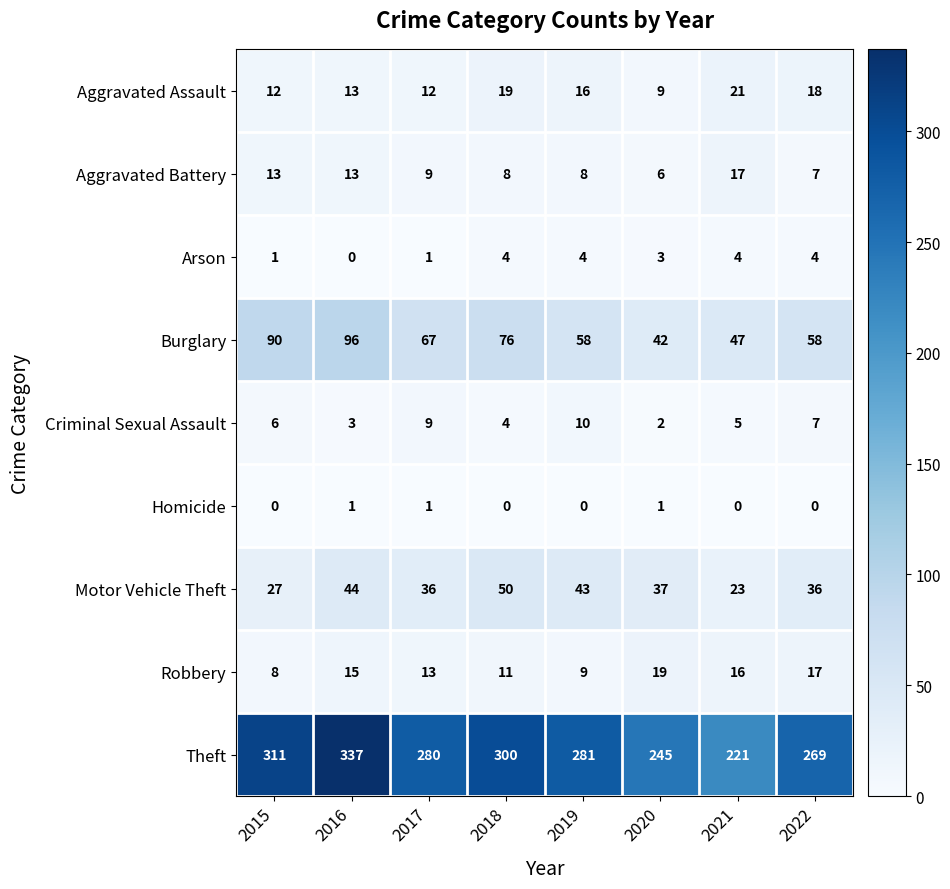

Count the number of data series in this chart.

9